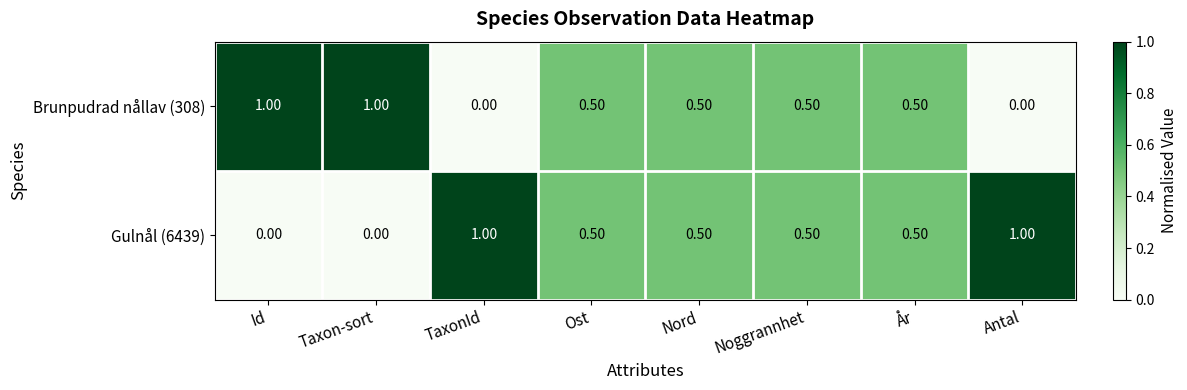

At how many categories does at least one series exceed 0?

8